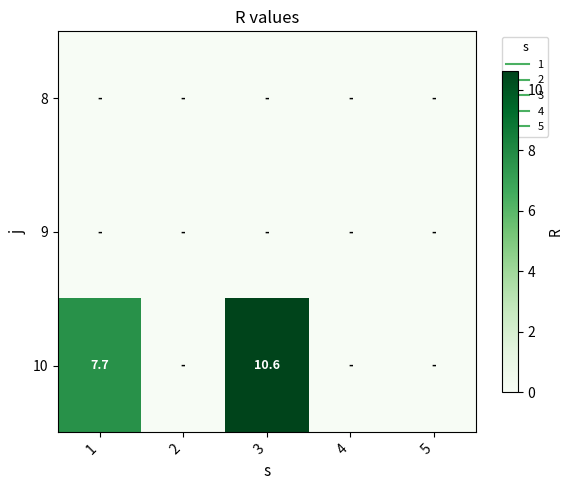

What is the difference between the second highest and second lowest values in the 10 series?

7.7